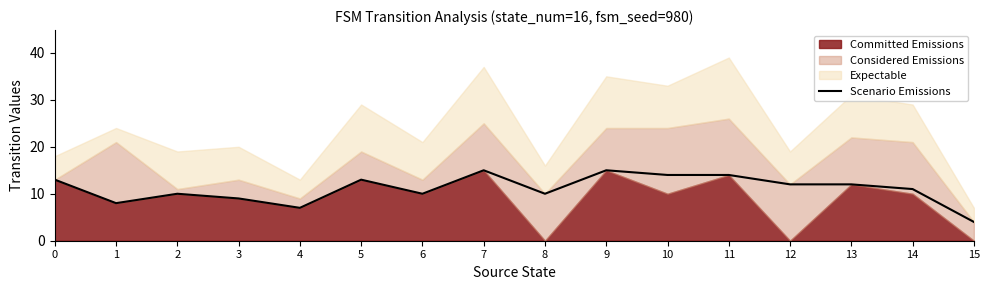

What is the change in value from 0 to 6?

-3